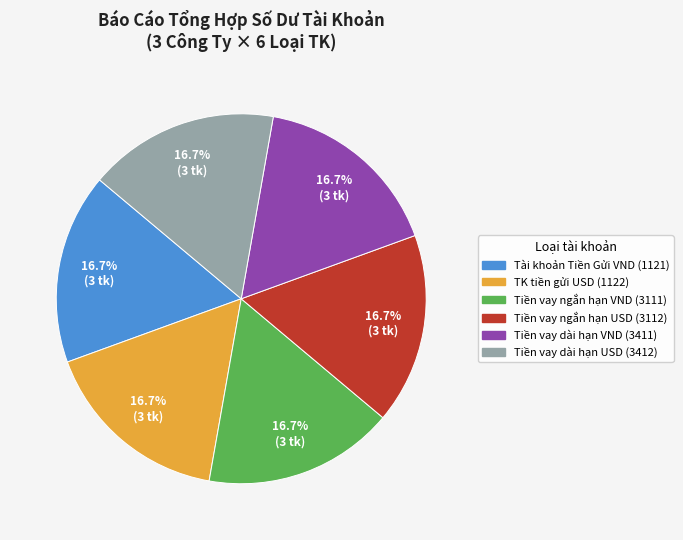

Is there any slice that represents more than half of the pie?

No